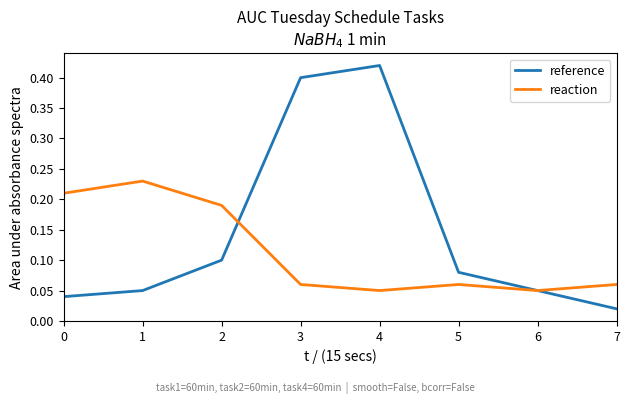

At which category does reference reach its first local peak?

4